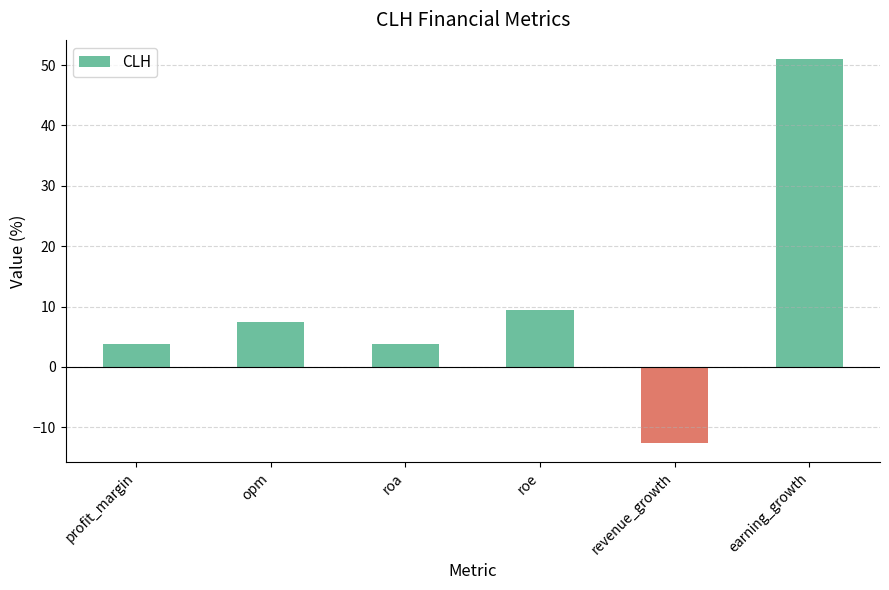

How many values are below 7?

3